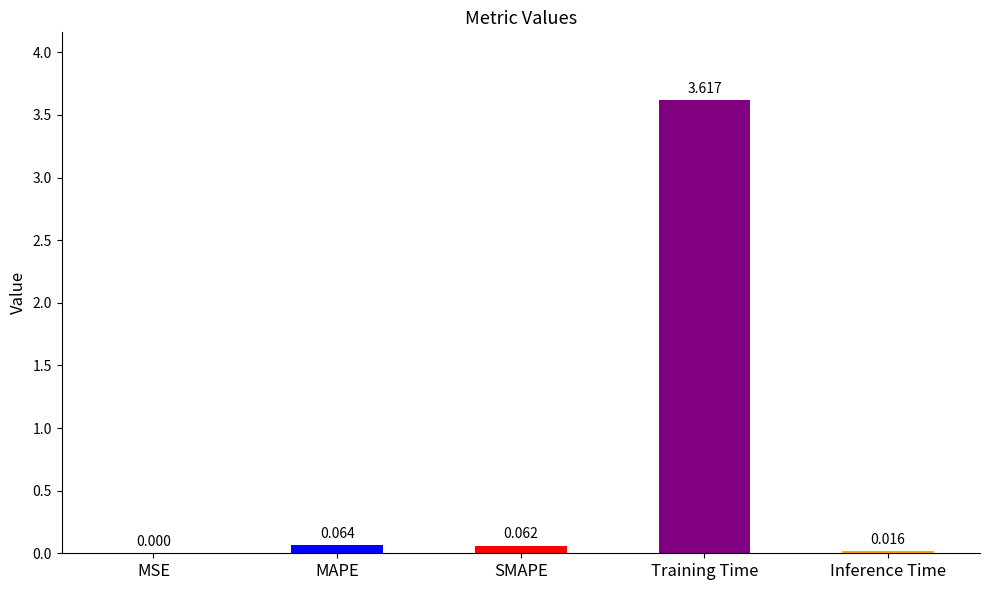

Does the chart contain stacked bars?

No